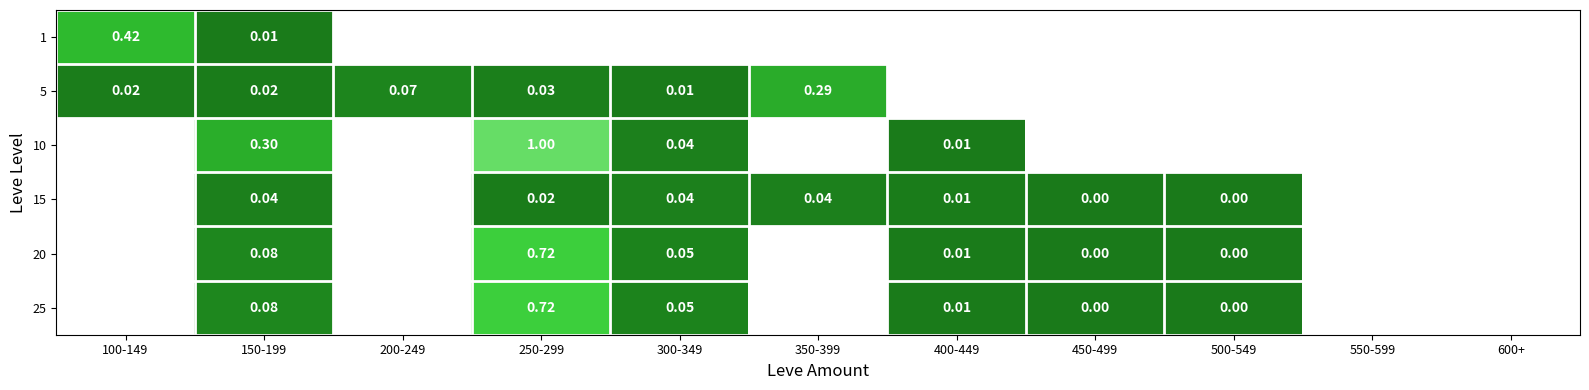

The 15 series shows 1139.1 at 150-199. True or false?

False